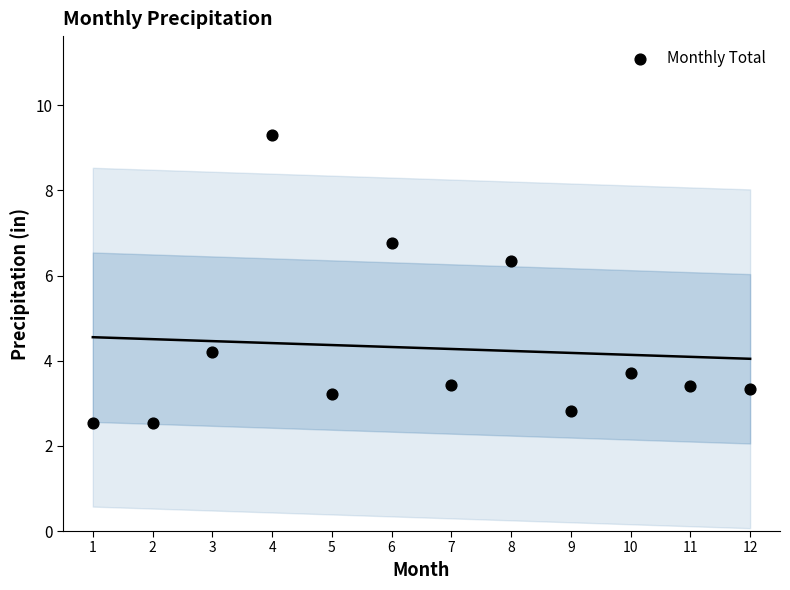

What Y value in the scatter plot is closest to 5?

4.2